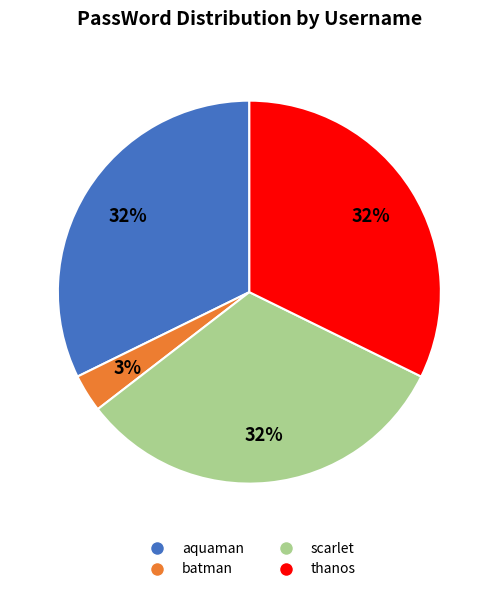

What is the ratio of the value at batman to the value at aquaman?

0.1